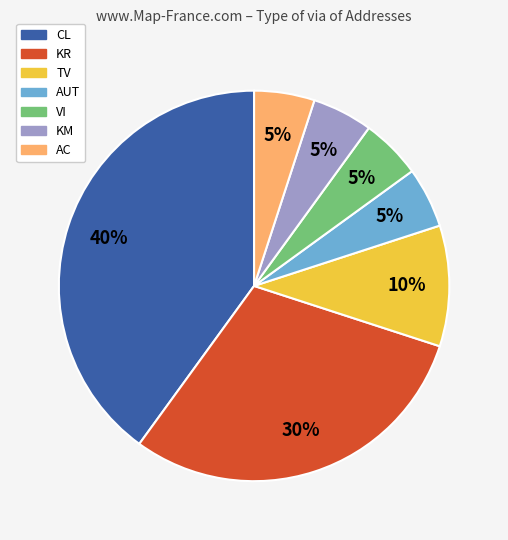

Does TV account for over 50% of the chart?

No